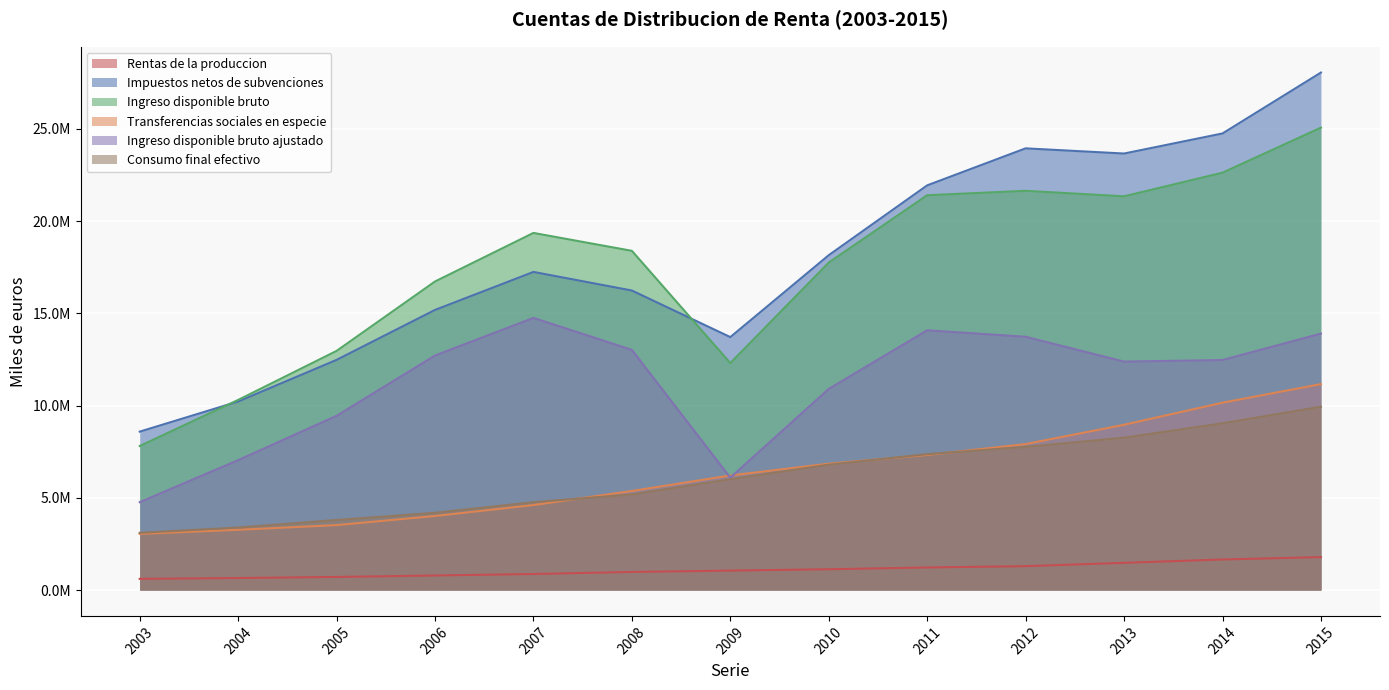

List the series in order of their peak value, lowest first.

Rentas de la produccion, Consumo final efectivo, Transferencias sociales en especie, Ingreso disponible bruto ajustado, Ingreso disponible bruto, Impuestos netos de subvenciones